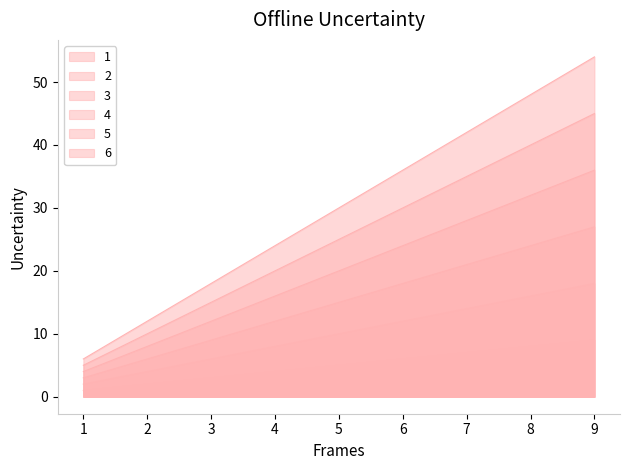

Reading left to right, what are all the values shown in this chart?

1: 1=1	2=2	3=3	4=4	5=5	6=6	7=7	8=8	9=9
2: 1=2	2=4	3=6	4=8	5=10	6=12	7=14	8=16	9=18
3: 1=3	2=6	3=9	4=12	5=15	6=18	7=21	8=24	9=27
4: 1=4	2=8	3=12	4=16	5=20	6=24	7=28	8=32	9=36
5: 1=5	2=10	3=15	4=20	5=25	6=30	7=35	8=40	9=45
6: 1=6	2=12	3=18	4=24	5=30	6=36	7=42	8=48	9=54